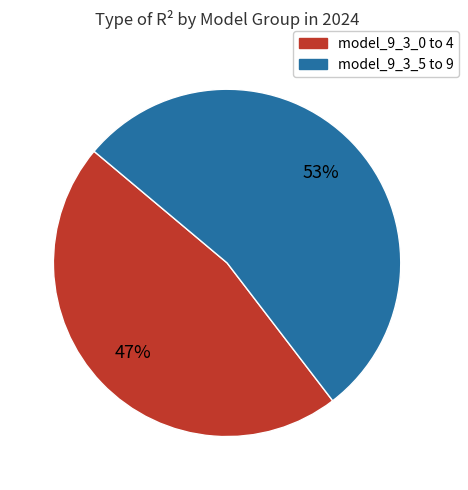

Does any single category account for the majority?

Yes